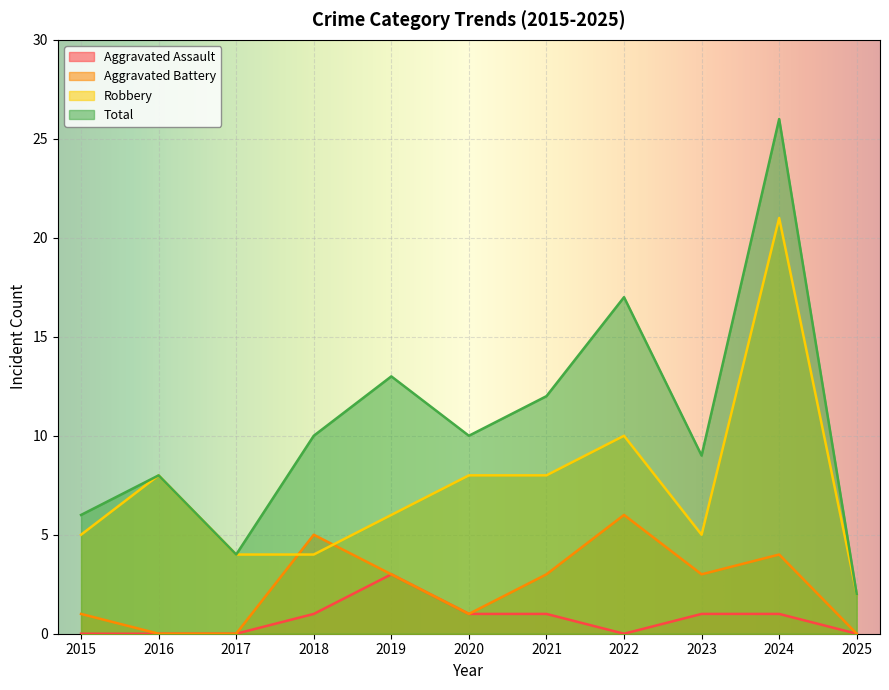

Which label corresponds to the smallest value in the chart?

2015